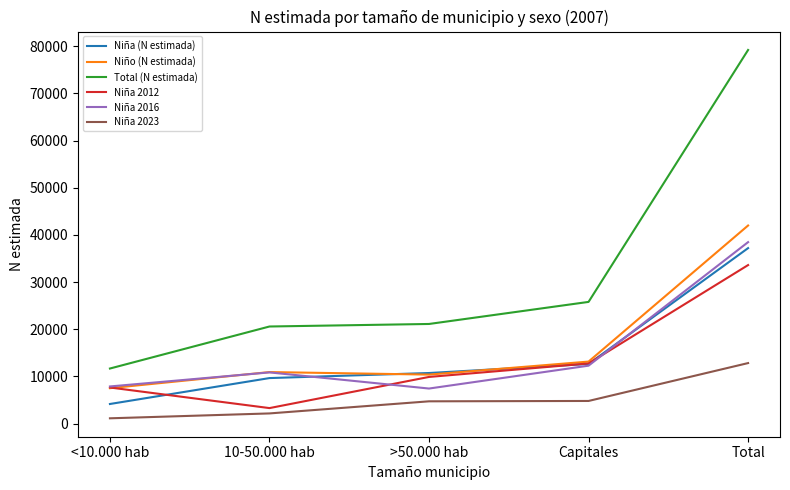

In Niño (N estimada), how many points are higher than both neighbors (excluding endpoints)?

1